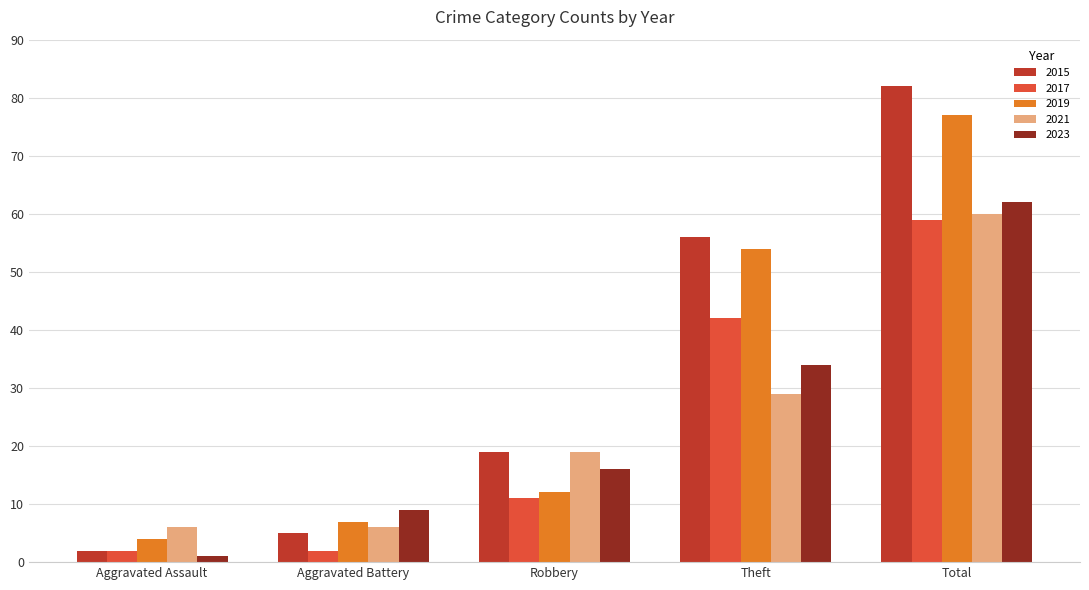

How many series are shown in this chart?

5